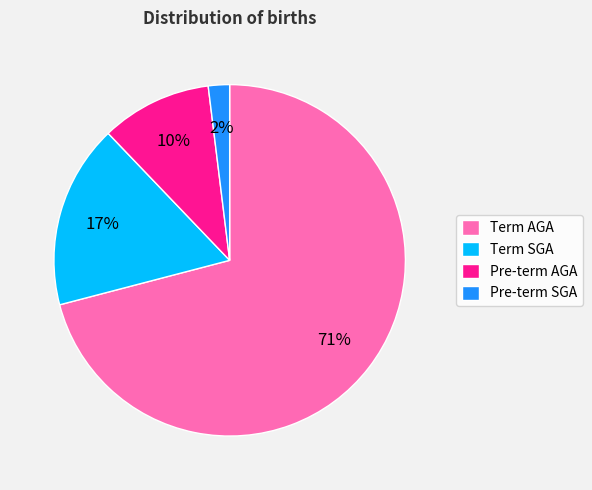

How many slices are in this pie chart?

4